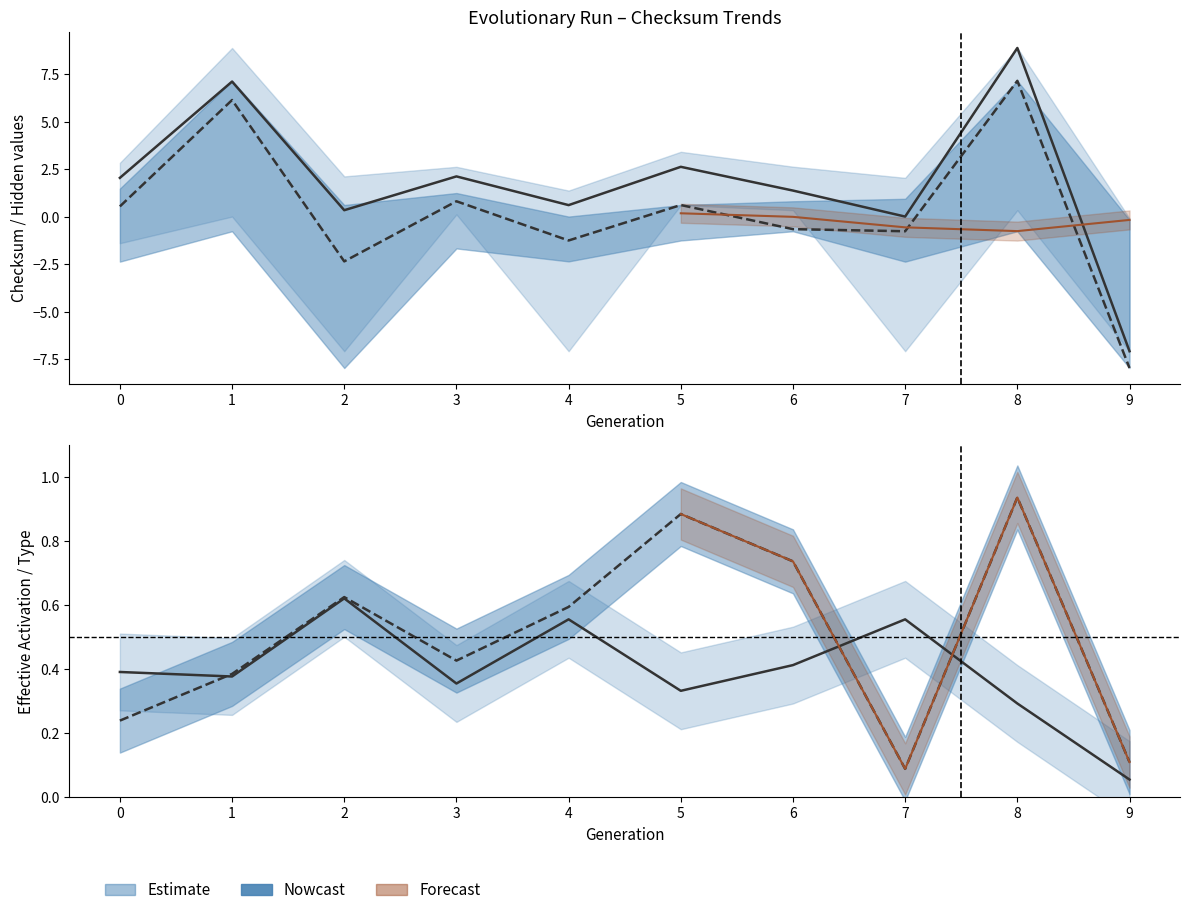

True or false: hidden_type has more than 1 points higher than both neighbors.

True